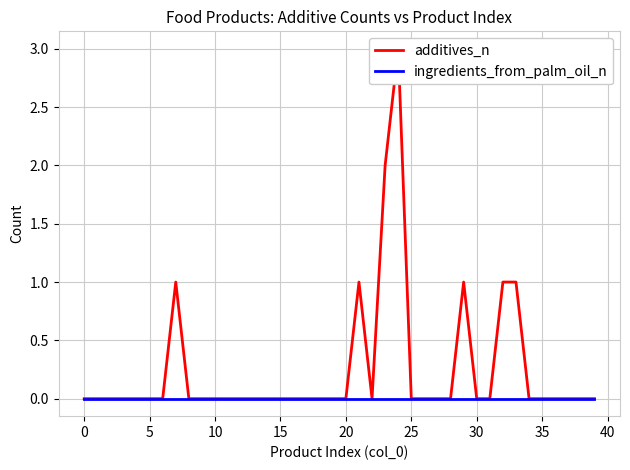

True or false: ingredients_from_palm_oil_n has more than 0 points higher than both neighbors.

False